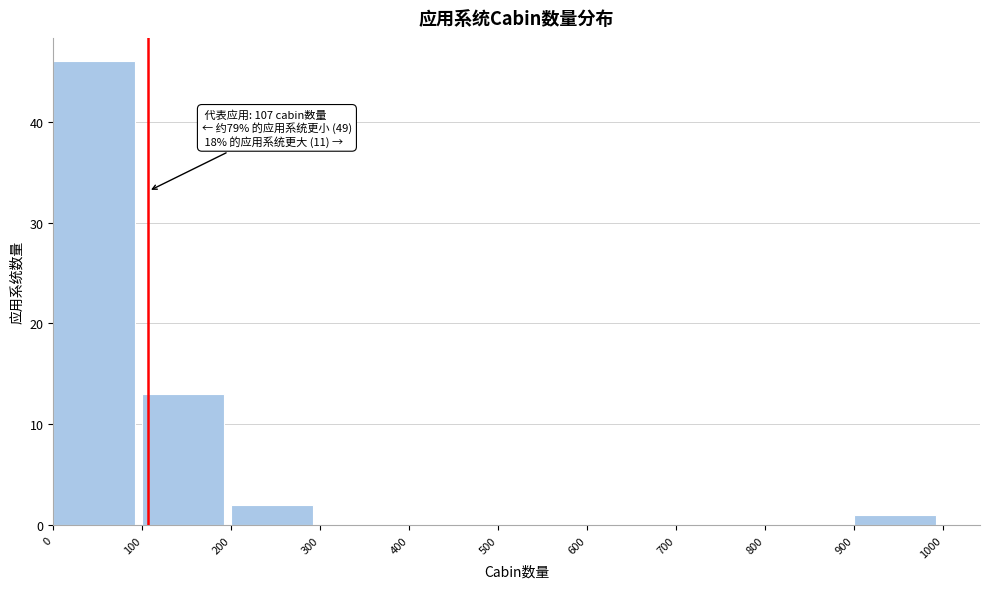

Over which range of the x-axis is the bar tallest?

0 to 100